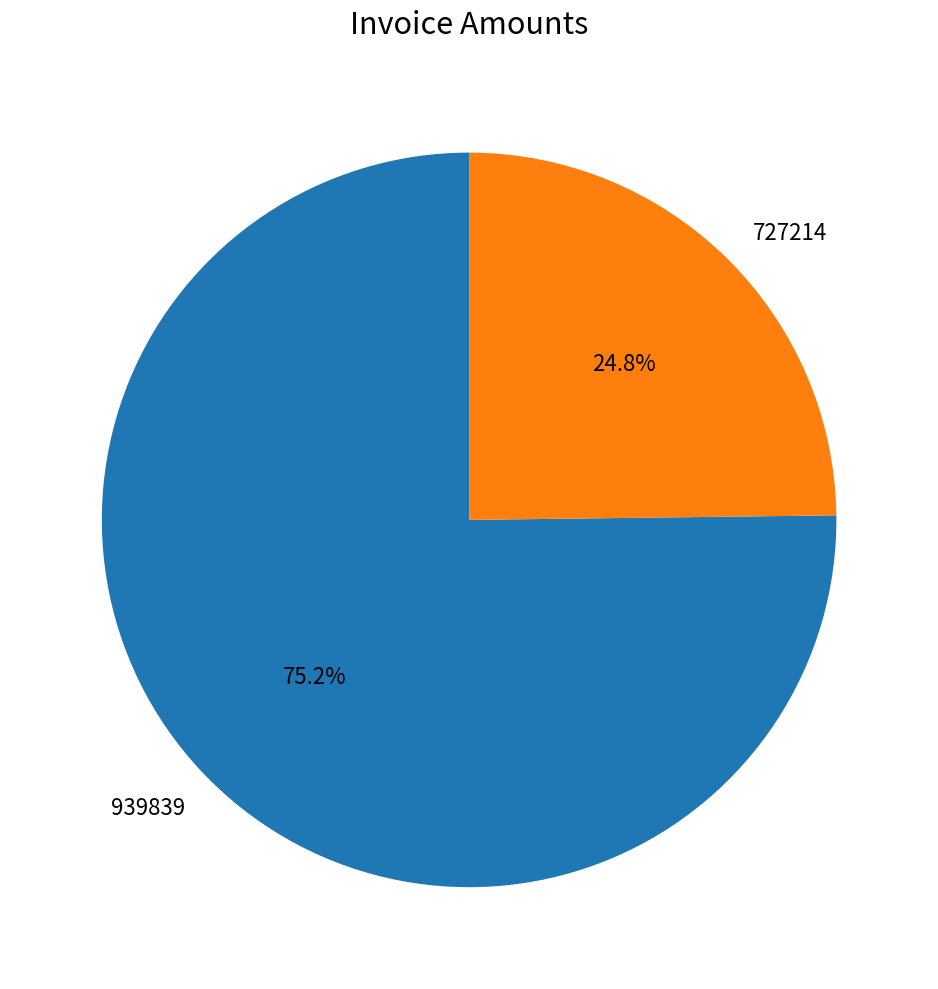

Which slice represents more than half of the pie?

939839